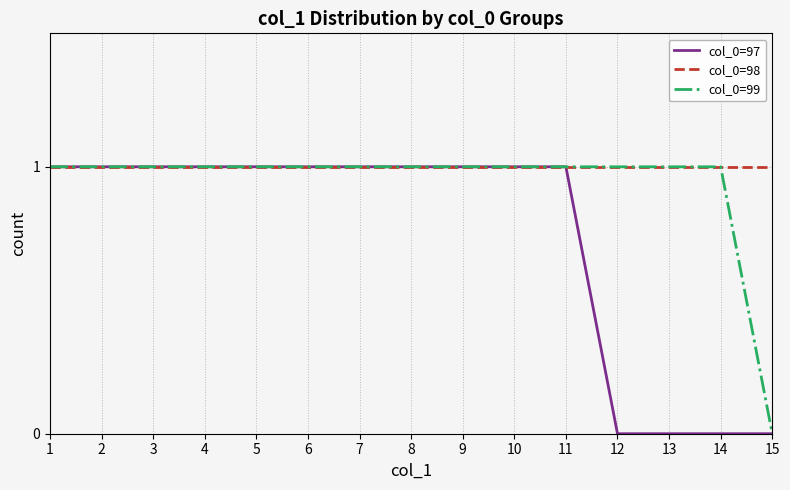

At how many categories does at least one series exceed 0?

15